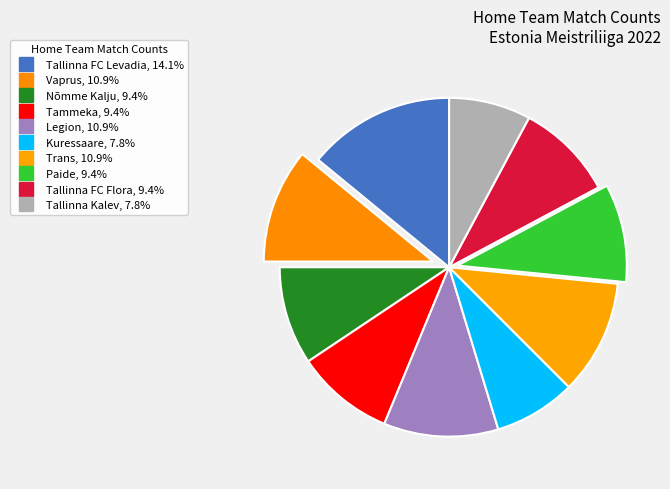

What is the change in value from Nõmme Kalju to Trans?

+1